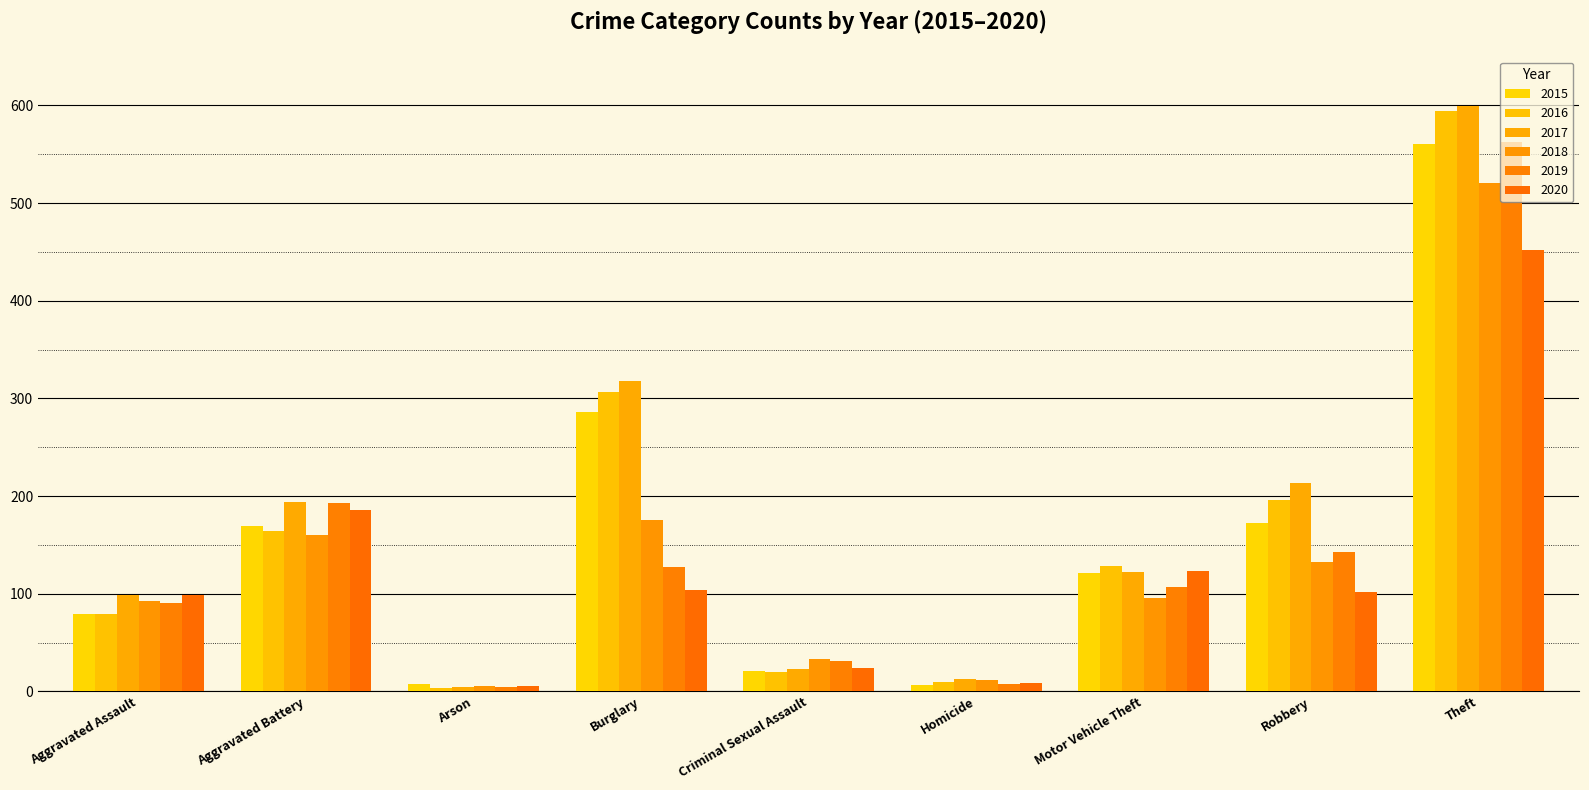

Which series has the widest spread of values?

2017